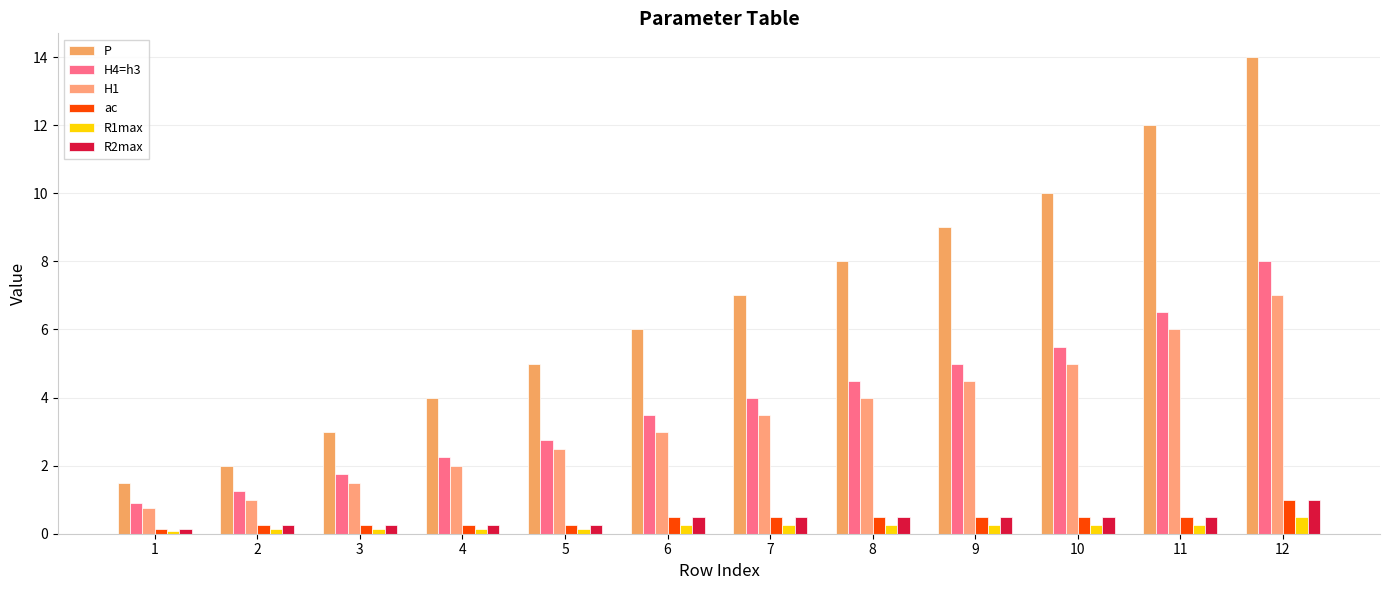

Which series has the largest total across all categories?

P